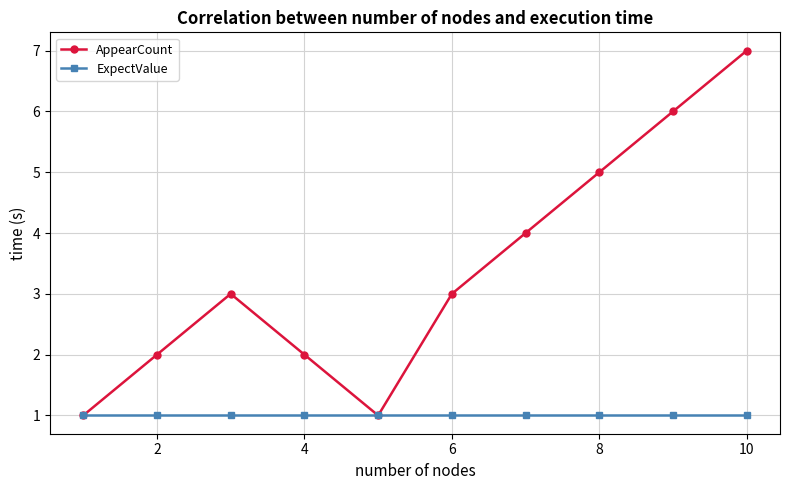

Which series has the largest total across all categories?

AppearCount